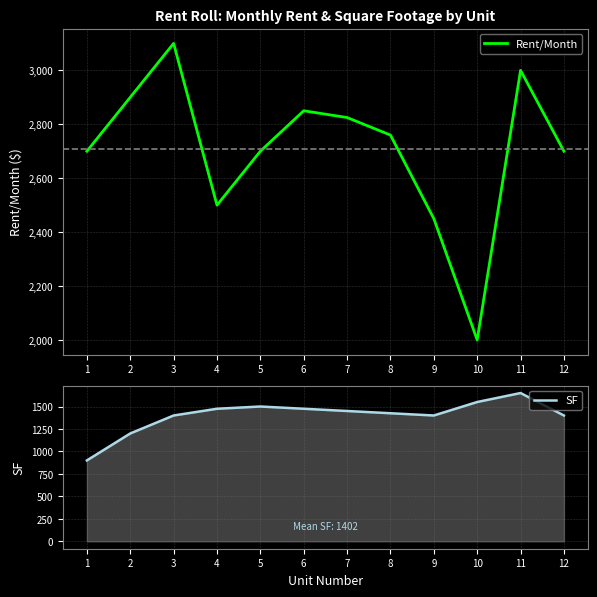

Rank the series by their maximum value, from highest to lowest.

Rent/Month, SF